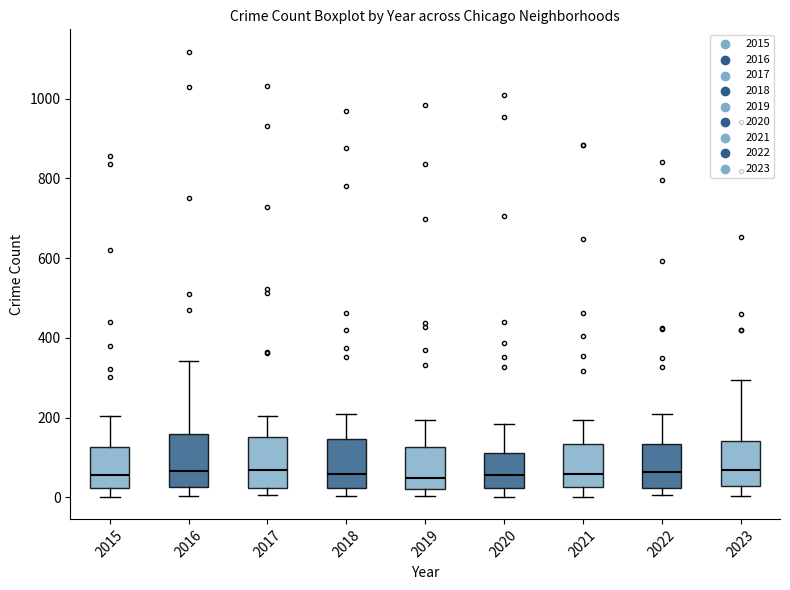

Where does the median line of the box at x = 2018 sit on the y-axis? The values are not printed on the chart, so give them approximately, as read against the axis.

60